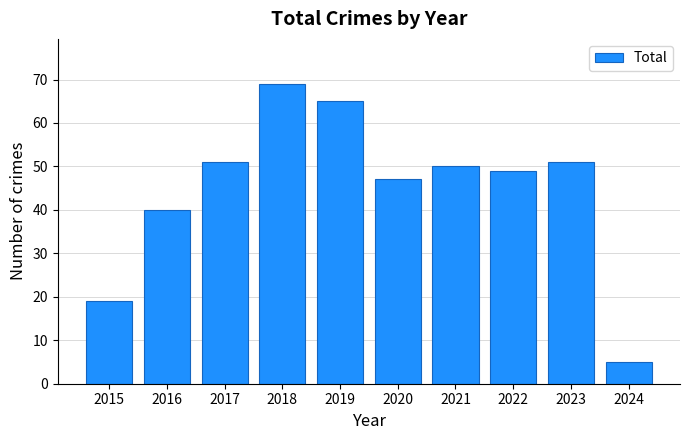

Where is the data nearest to the value 37?

2016